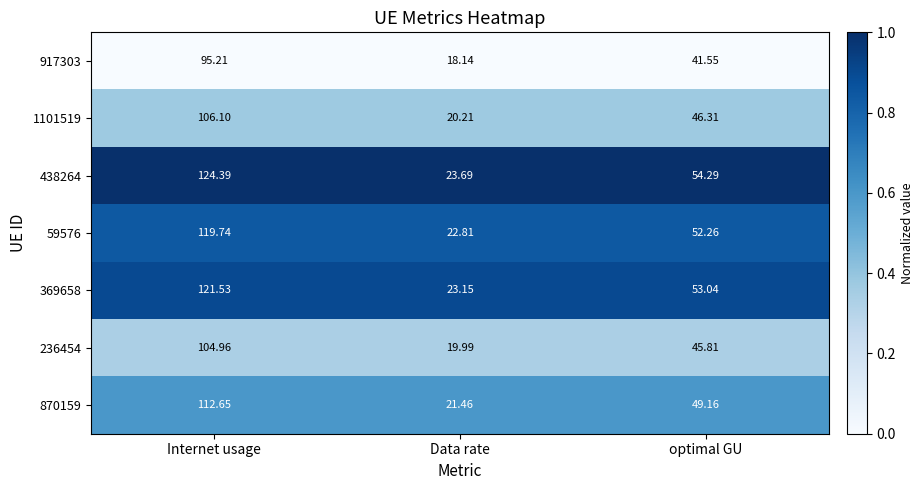

What is the spread (max minus min) of values at Internet usage?

29.2